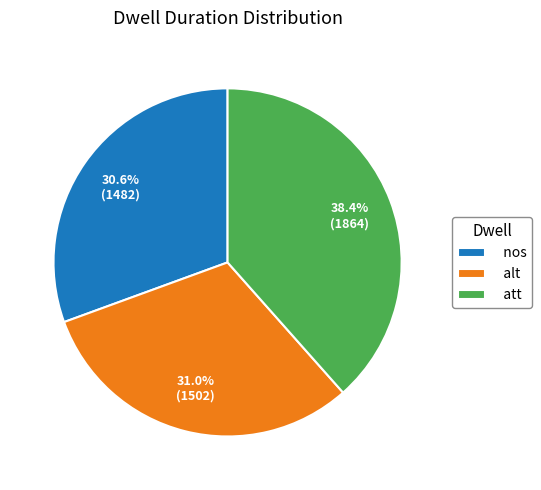

Which category has the biggest portion of the pie?

att